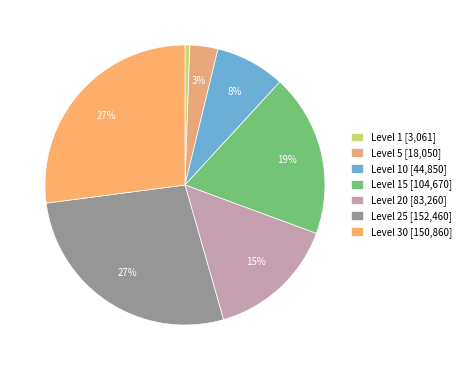

Does any single category account for the majority?

No